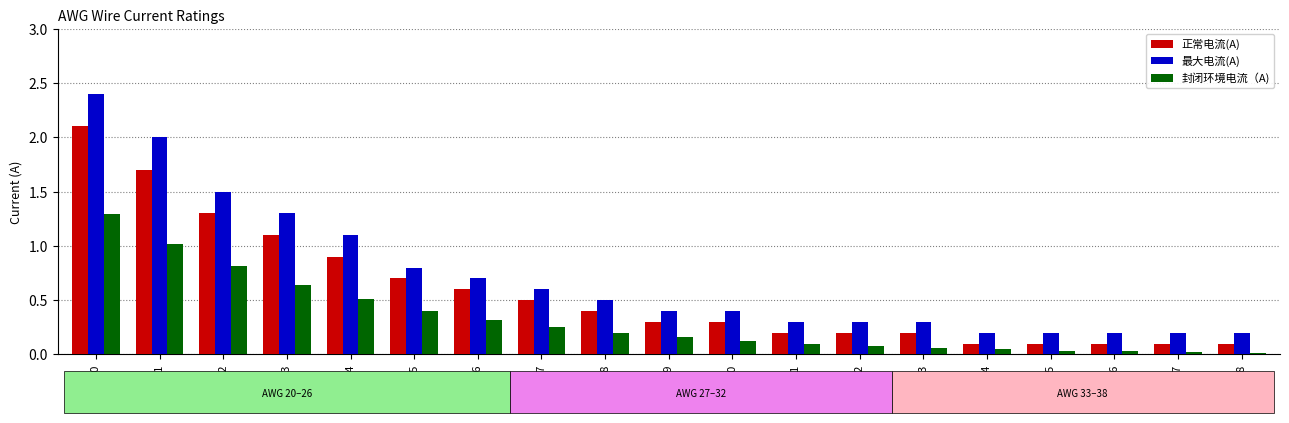

The 最大电流(A) series shows 0.3 at 35. True or false?

False